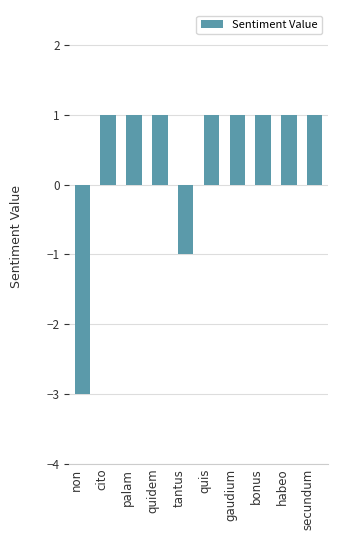

What position from the left is habeo?

9